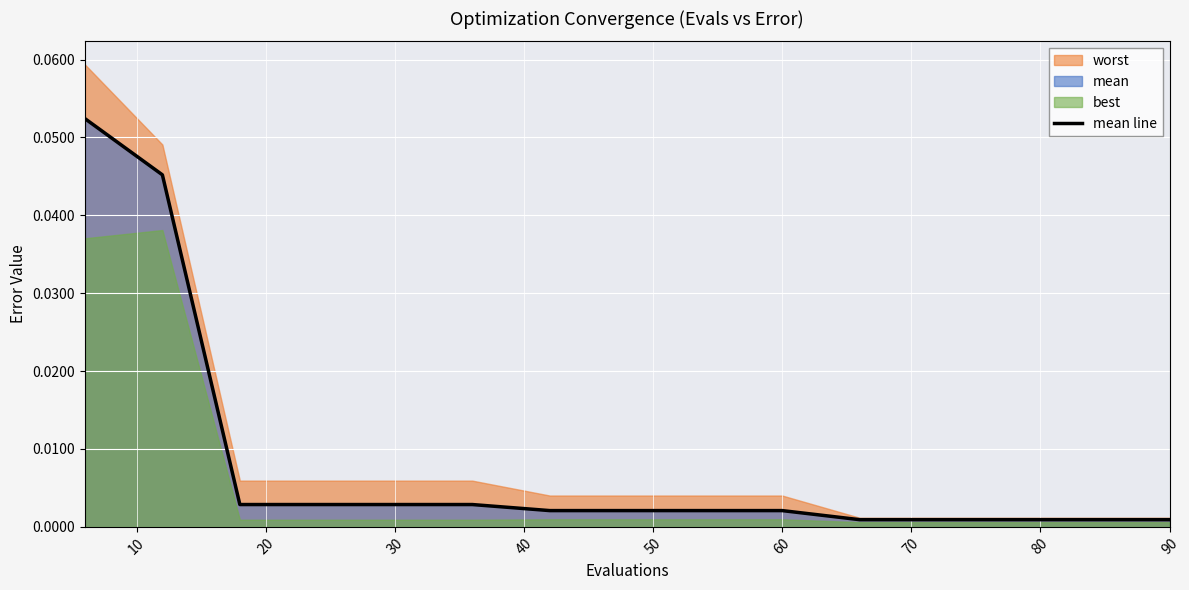

True or false: the data shows 0.0 at 50.

False